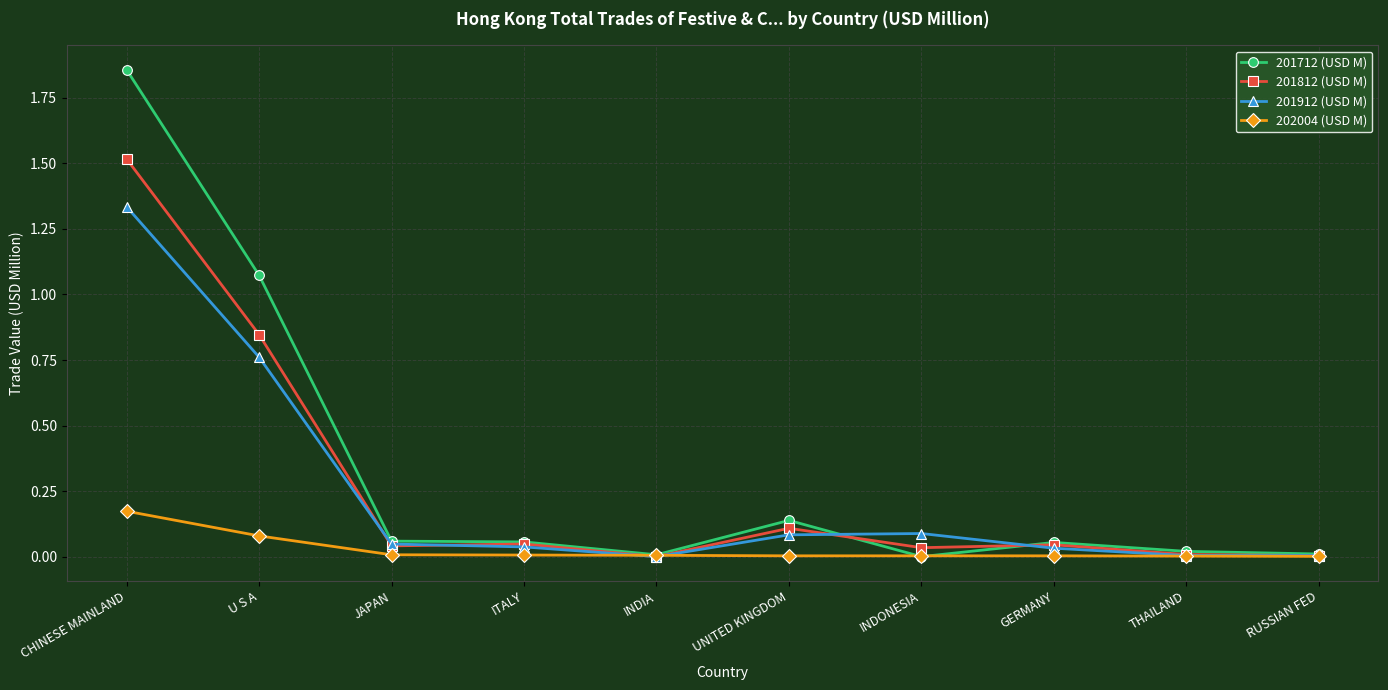

What are all the series names shown in the legend?

201712 (USD M), 201812 (USD M), 201912 (USD M), 202004 (USD M)